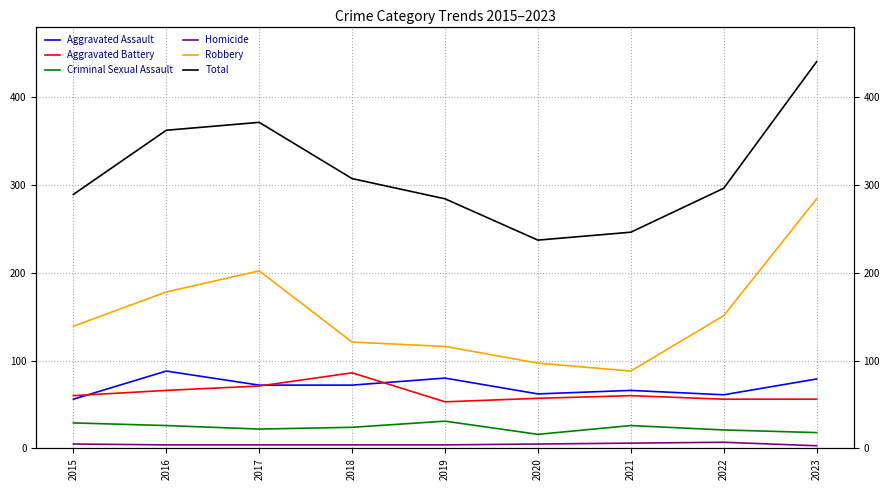

Is the value of Aggravated Assault at 2023 greater than the value of Homicide at 2017?

Yes